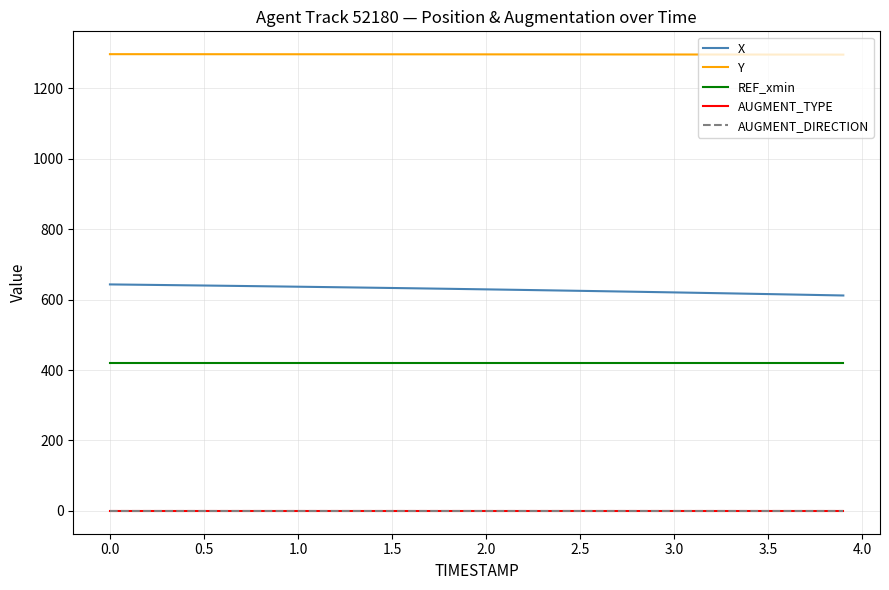

True or false: X and Y intersect in this chart.

False